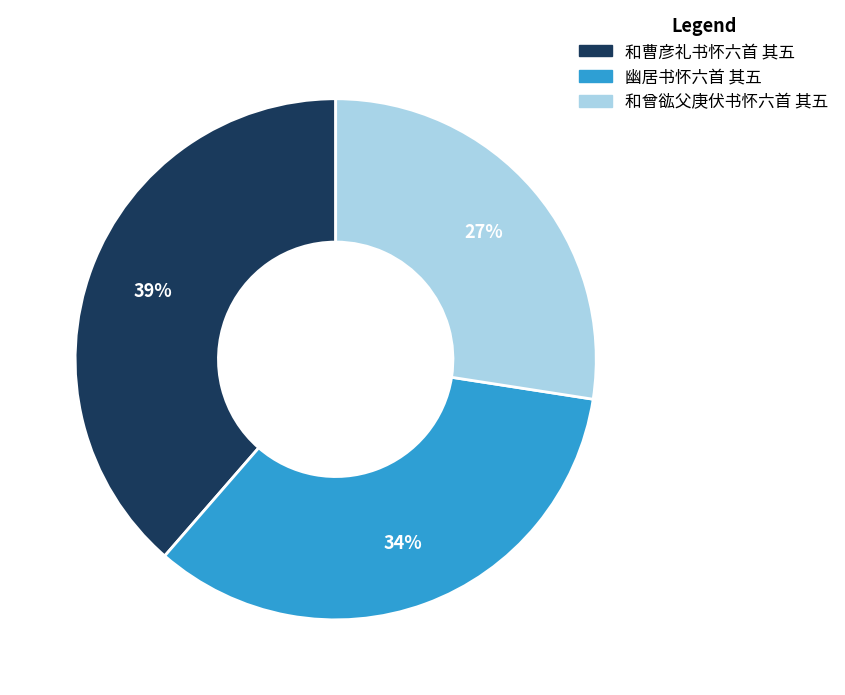

What percentage is the 和曹彦礼书怀六首 其五 slice, to the nearest percent?

39%